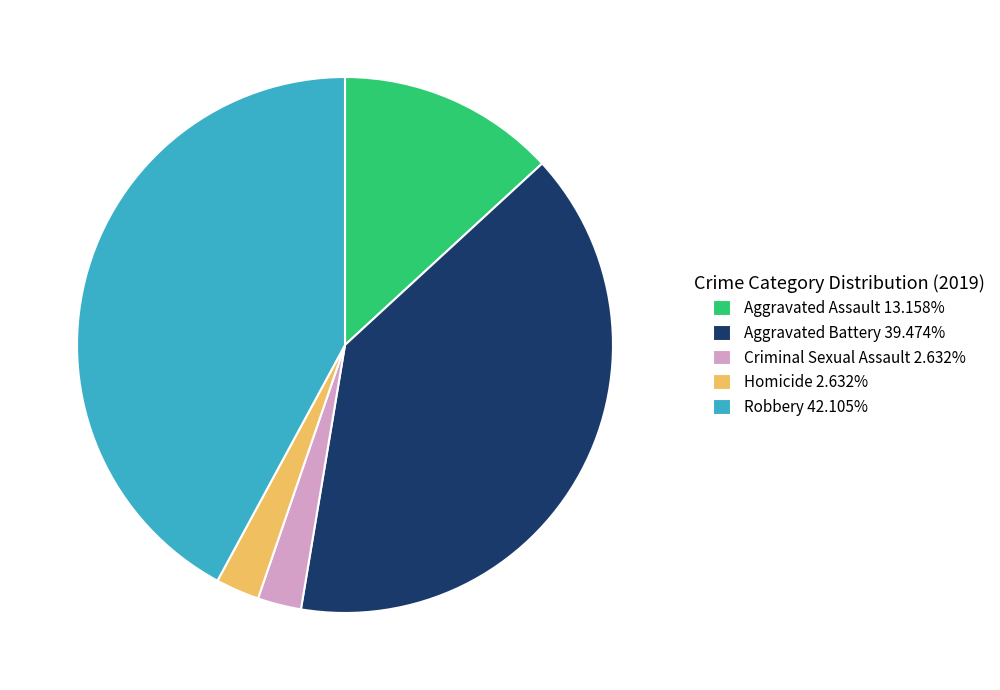

Count the number of slices in the pie.

5